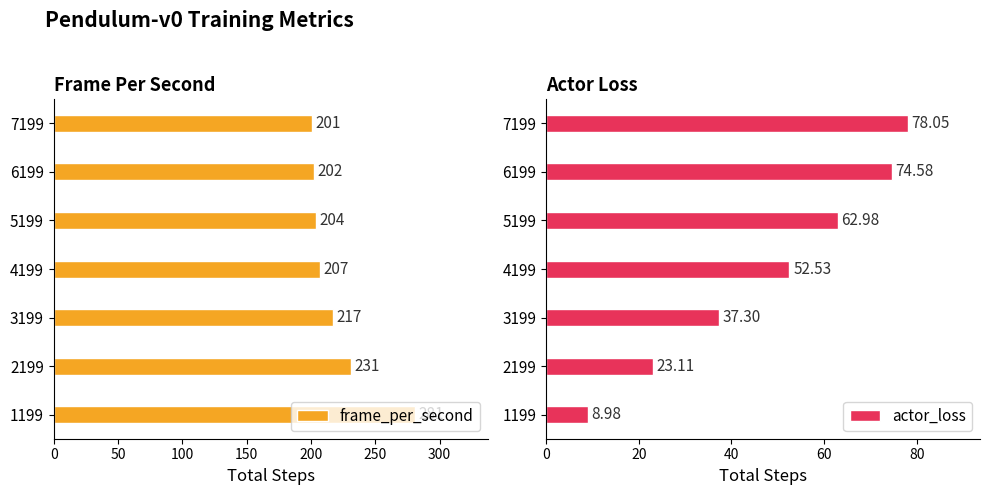

What is the value of the frame_per_second bar at the 4th from the left?

207.0